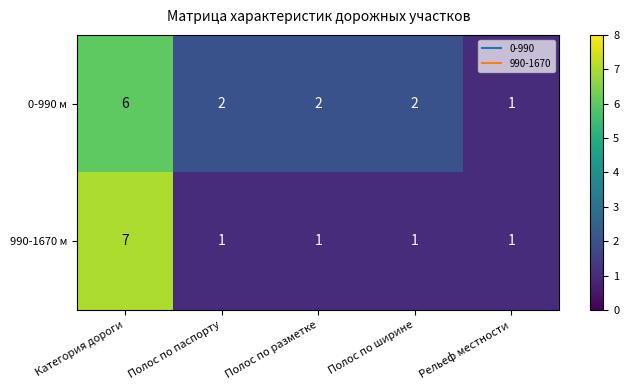

How many values in the 990-1670 м series exceed 1?

1